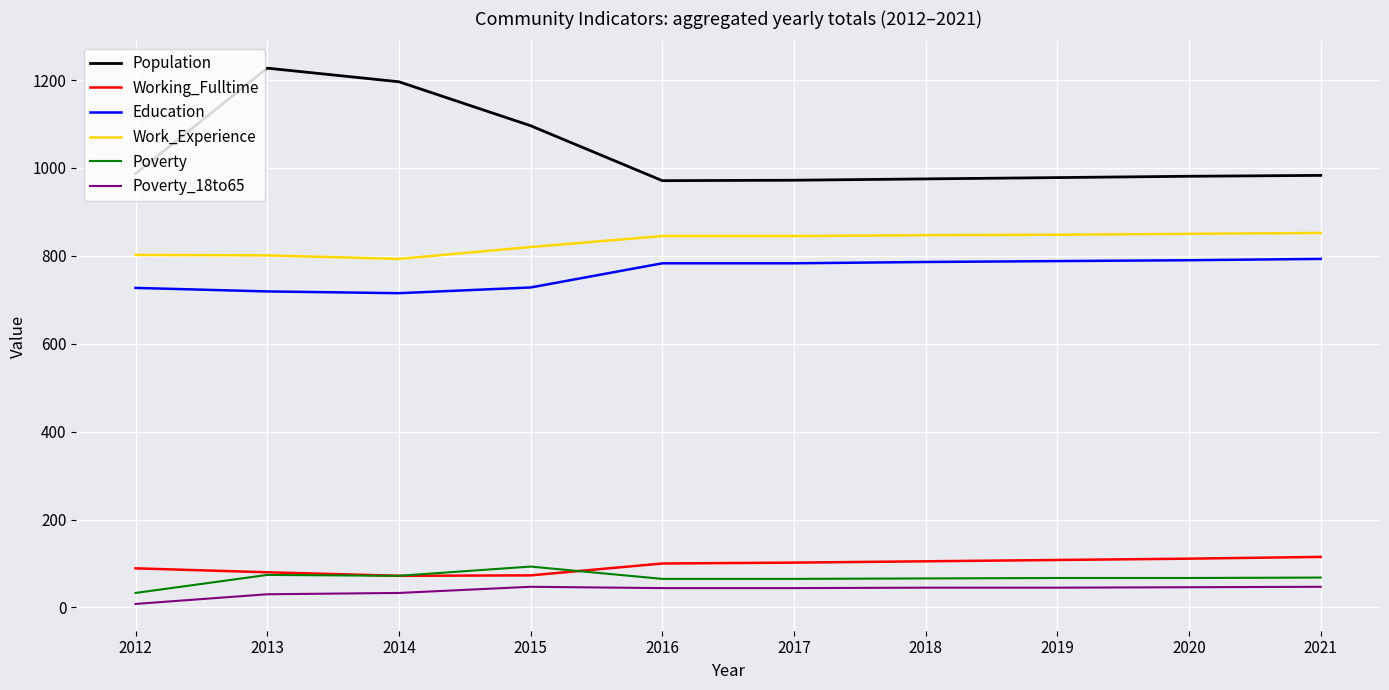

True or false: Work_Experience and Poverty intersect in this chart.

False